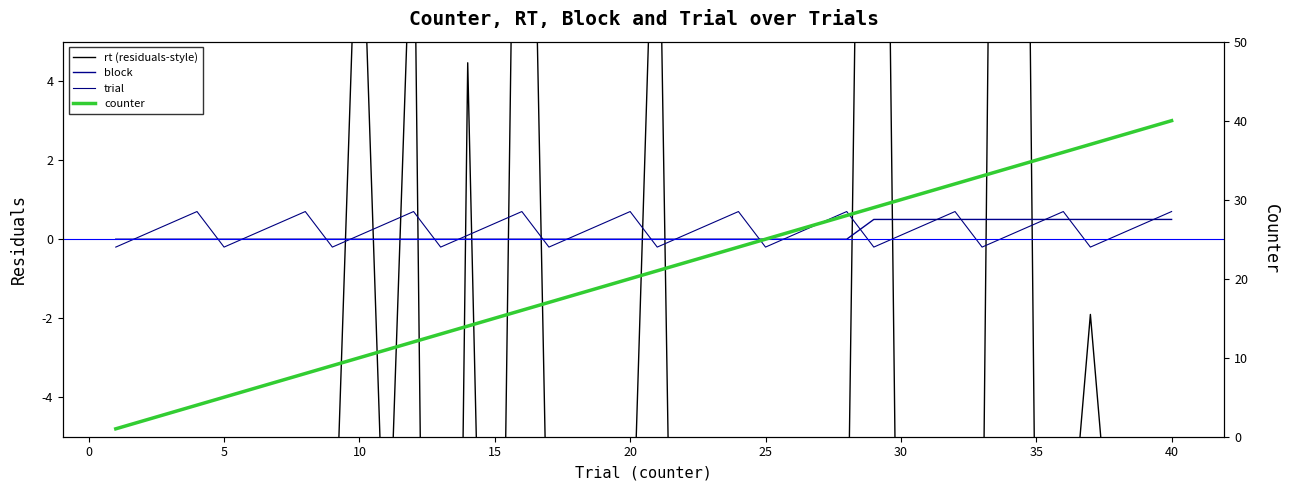

True or false: rt (residuals-style) has a value of -10.0 at 25.

True